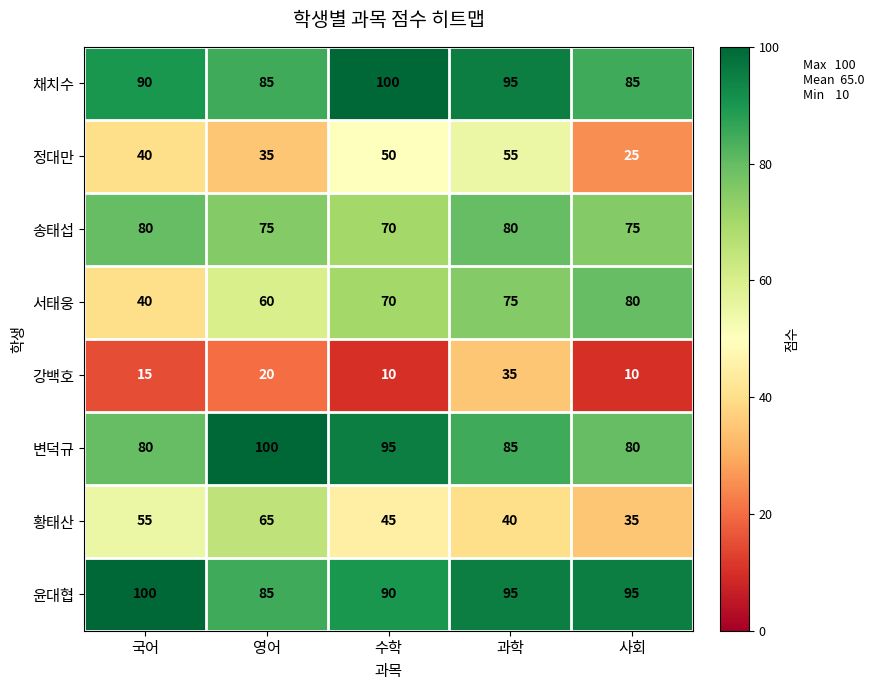

Which series has the largest total across all categories?

윤대협